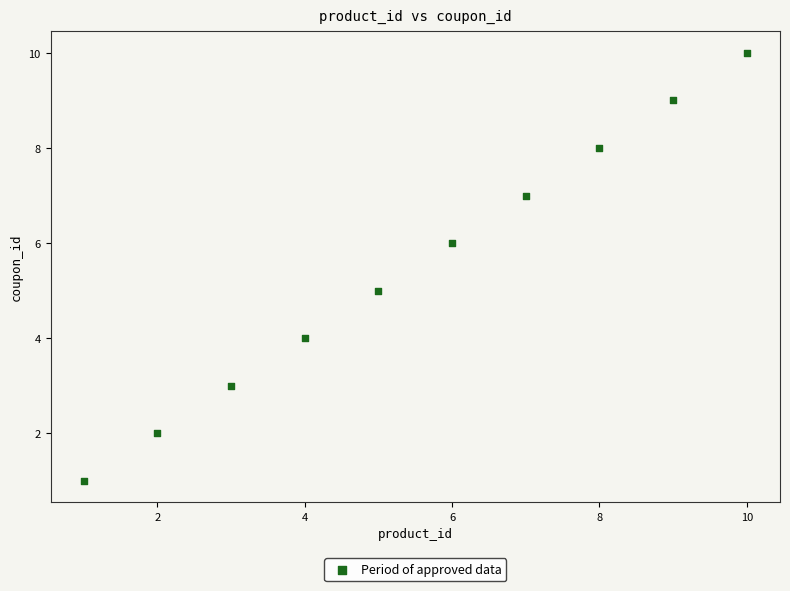

What is the average Y value?

6